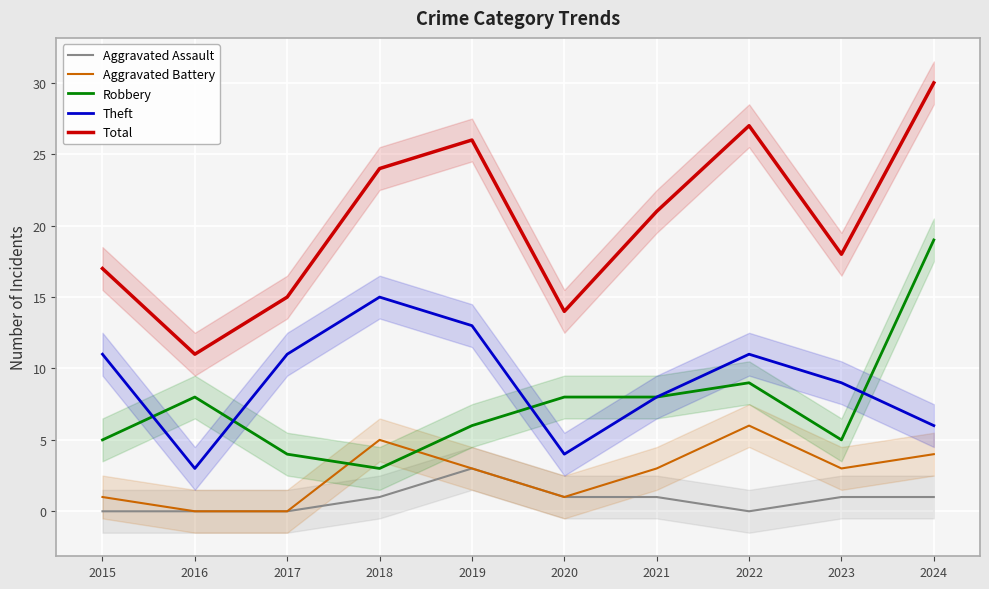

Which series changed the most between 2021 and 2024?

Robbery